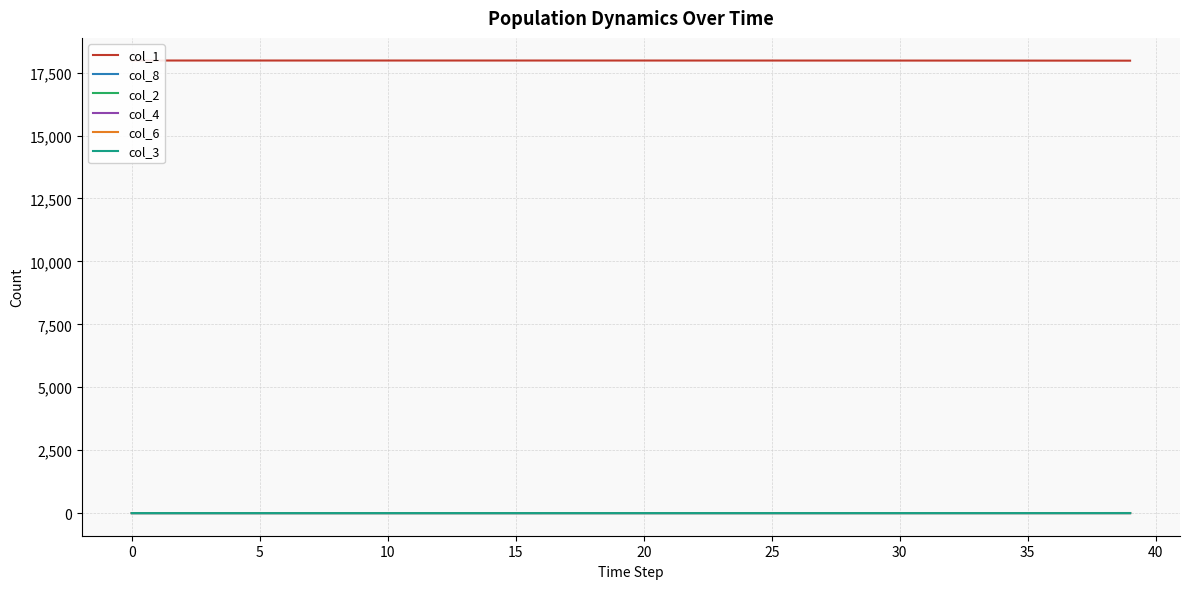

How many data points does each series have?

40